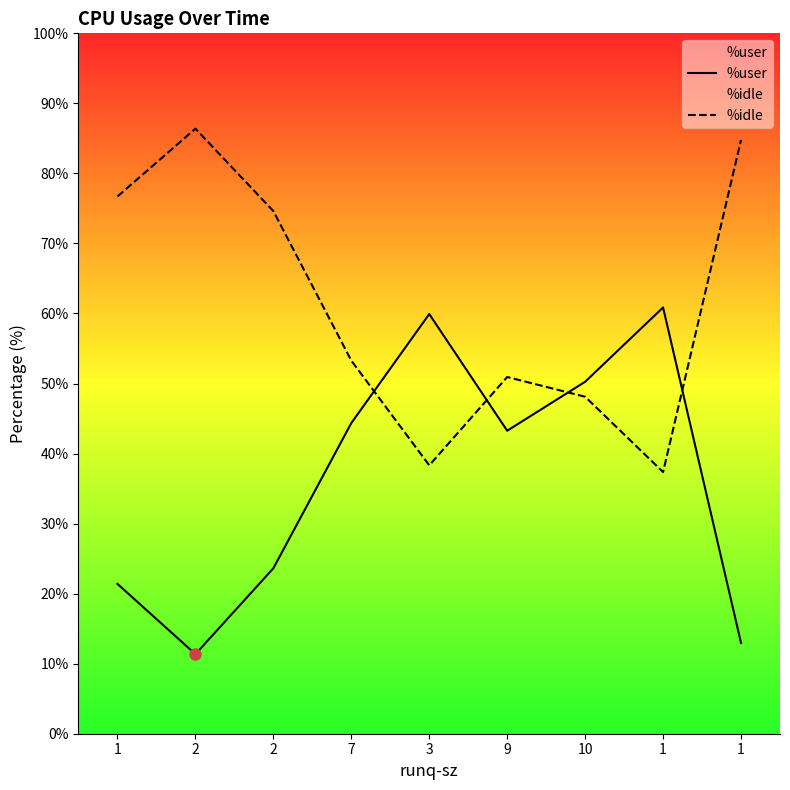

Rank the categories by %idle value from highest to lowest.

2, 1, 1, 2, 7, 9, 10, 3, 1